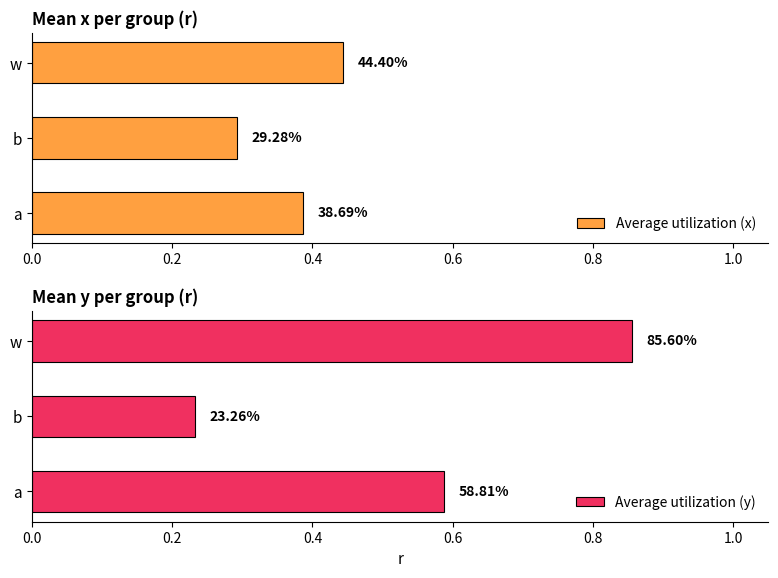

What is the minimum value shown in the chart?

0.2